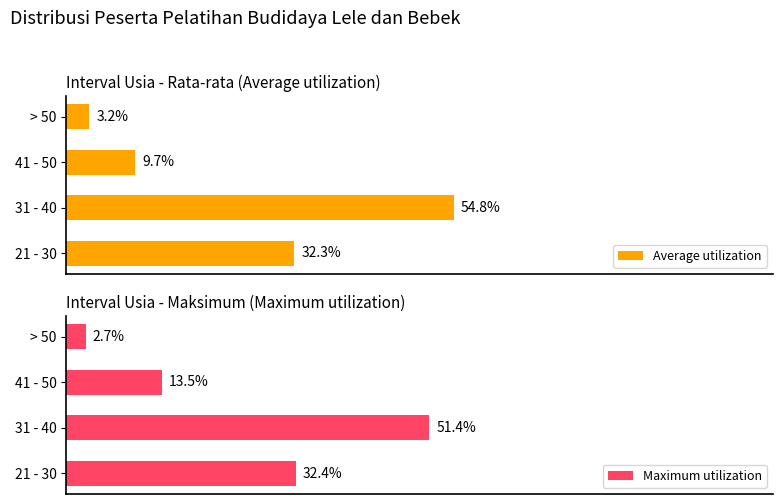

At which label is Average utilization closest to 29?

21 - 30